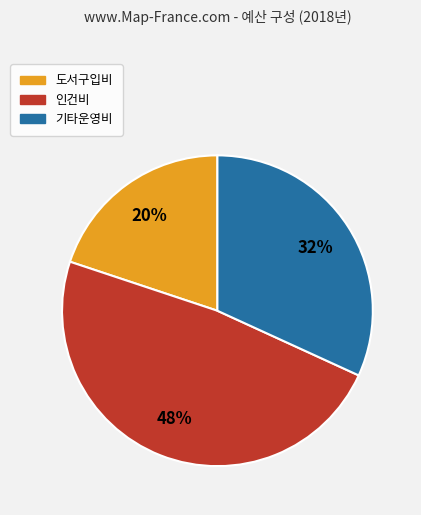

Is the sum of 도서구입비 and 인건비 greater than half?

Yes